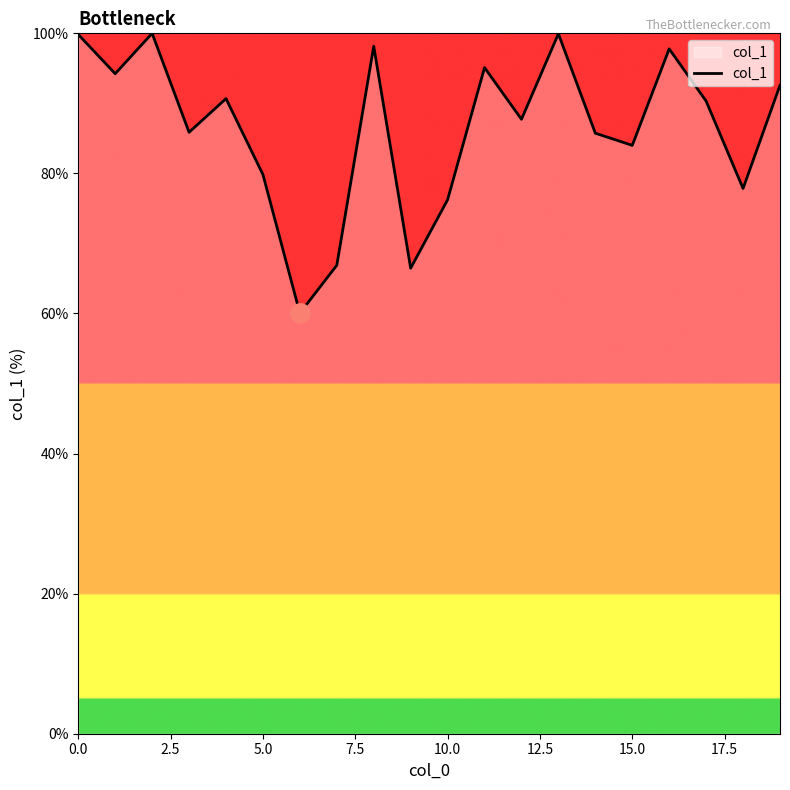

What is the difference between the maximum and minimum values?

40.0